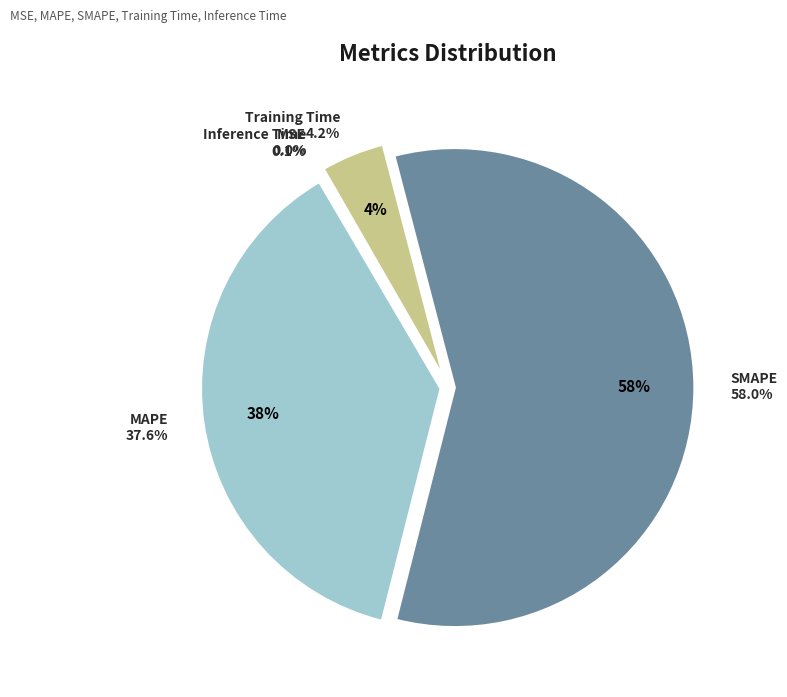

Which has a higher value, MAPE or Training Time?

MAPE